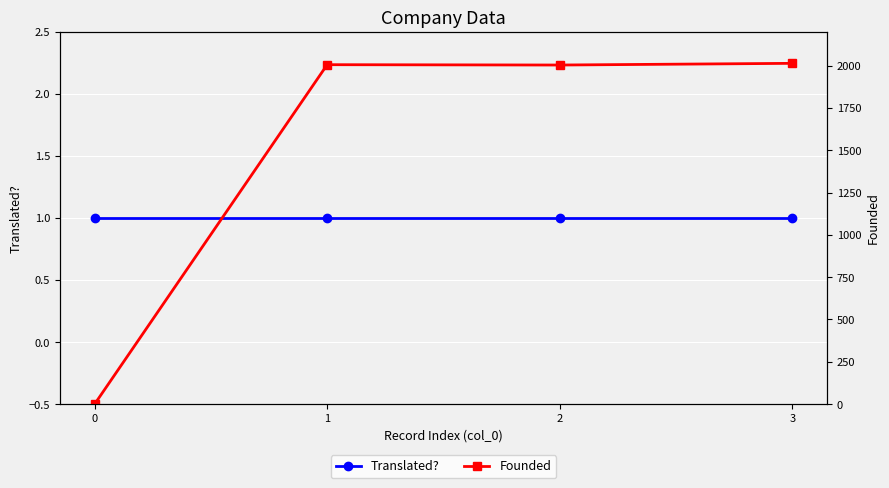

Rank the series by their average value, from highest to lowest.

Founded, Translated?